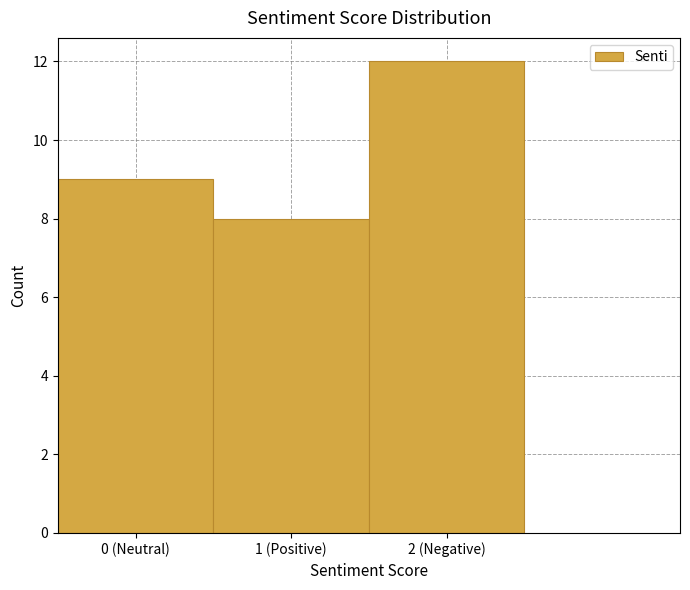

Reading right to left, what are all the values shown in this chart?

12	8	9